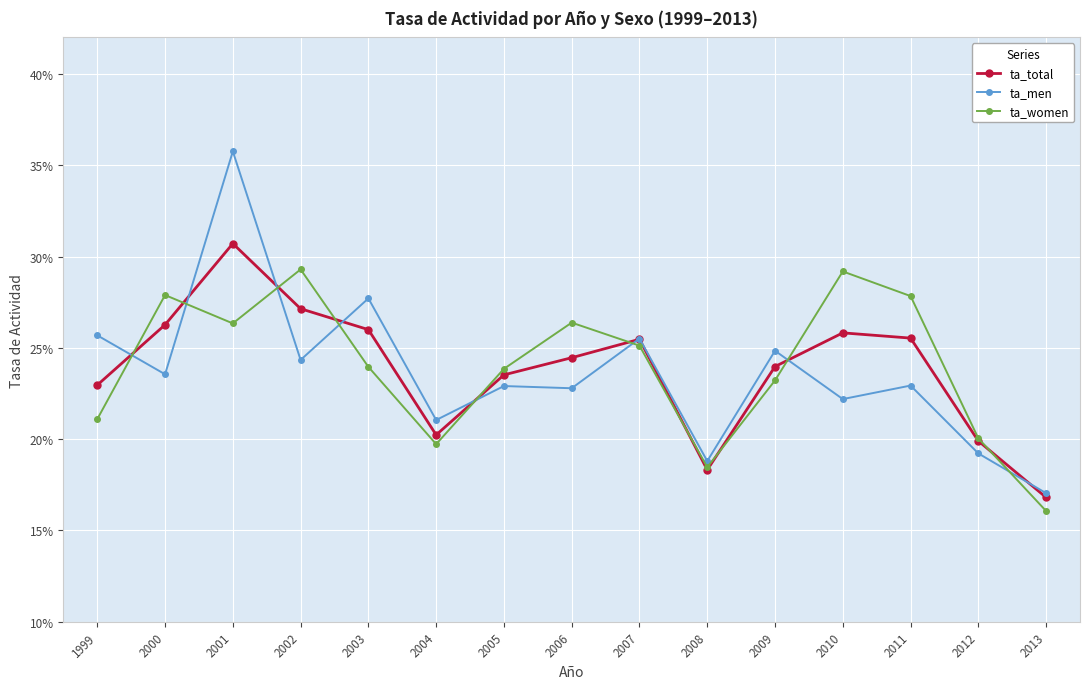

Which category has the lowest value across all series?

2013